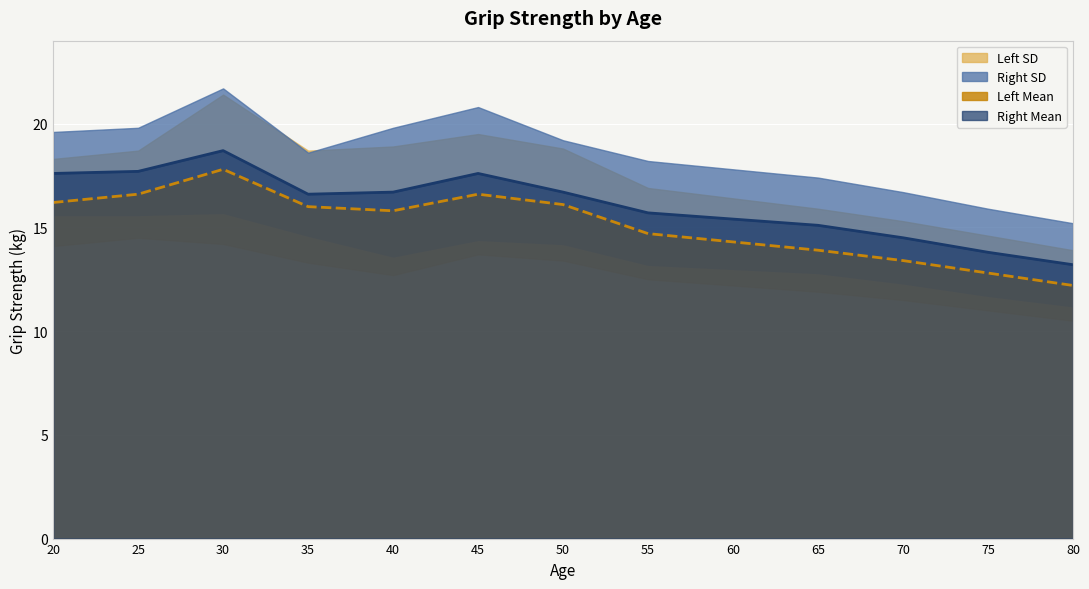

Count the number of categories in the chart.

13